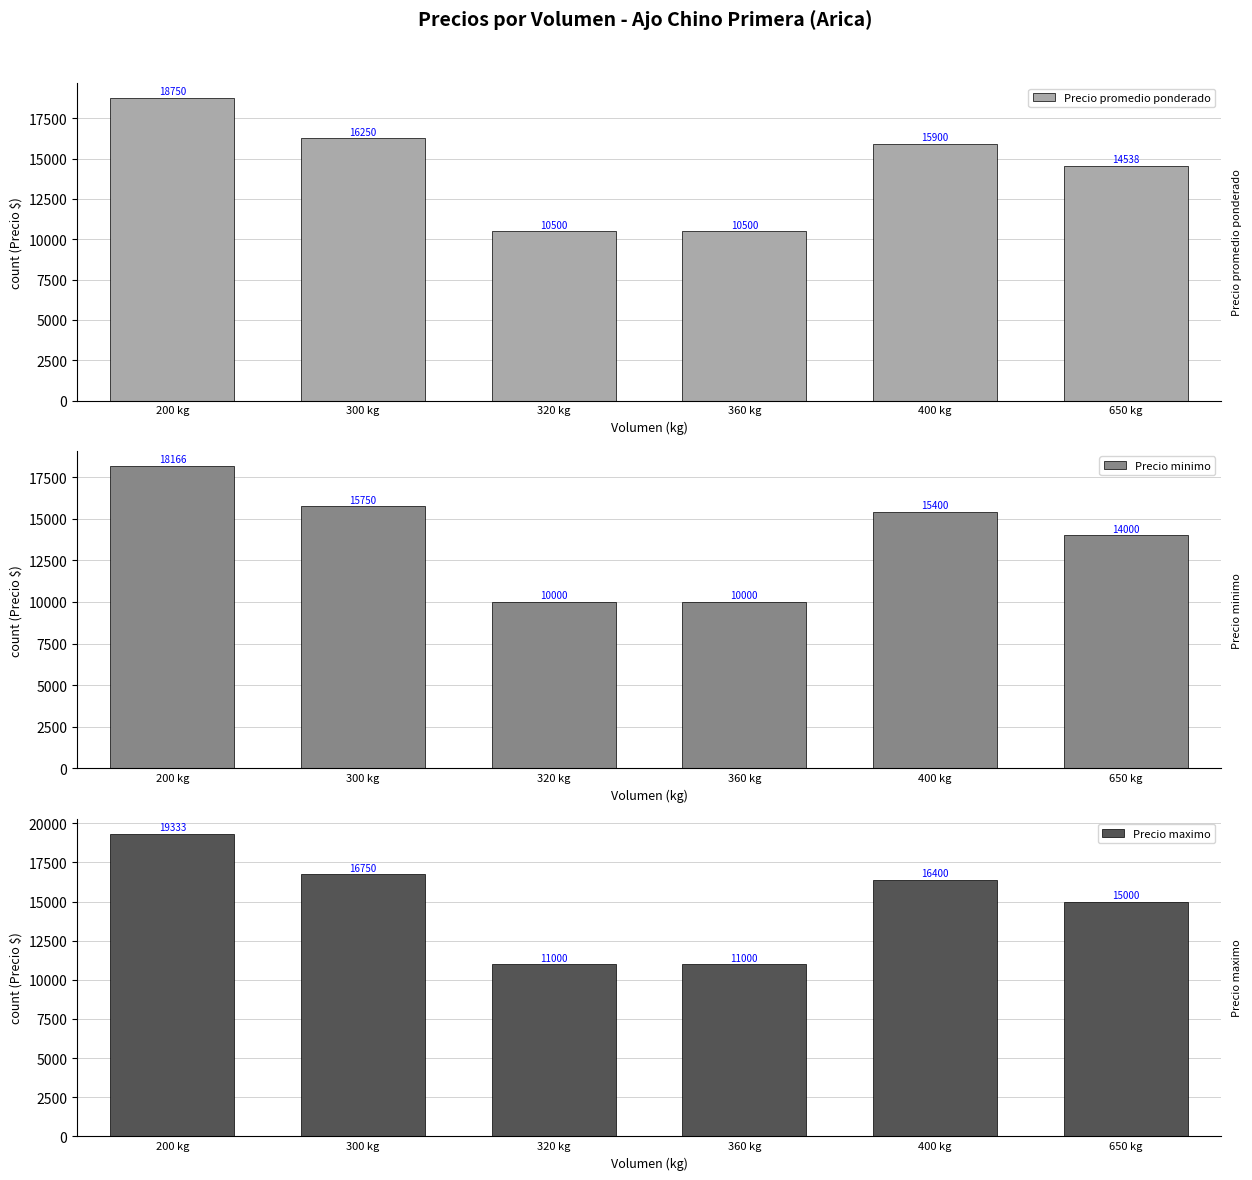

What is the value of the Precio promedio ponderado bar at the 1st from the left?

18750